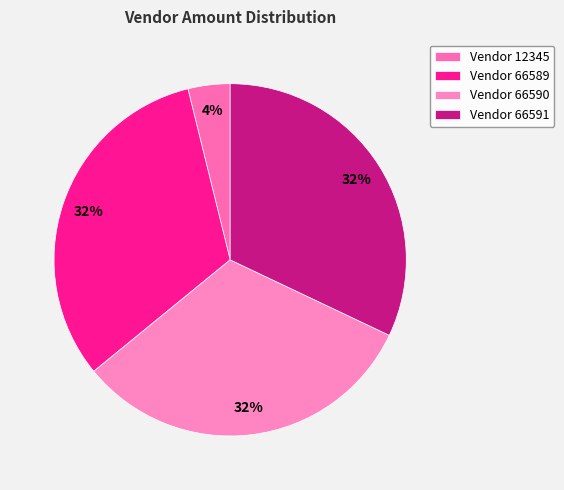

How many segments does this pie chart have?

4